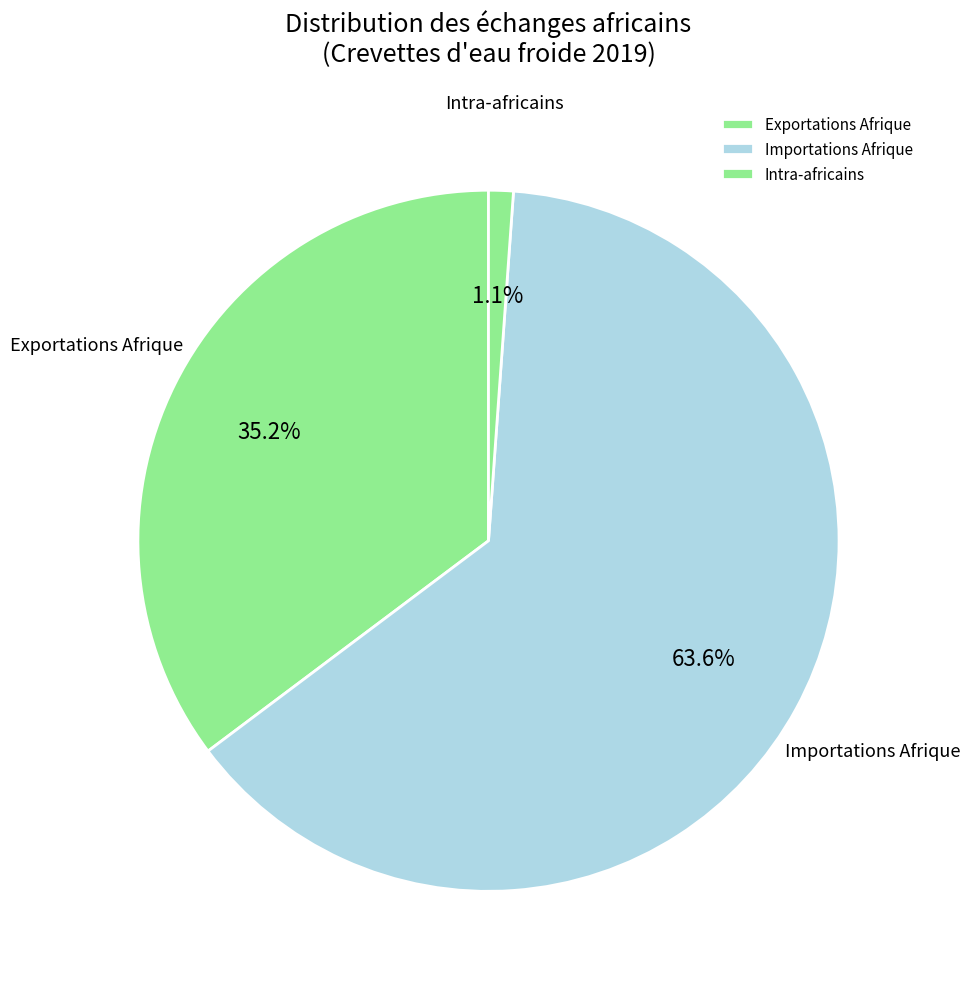

What is the majority slice?

Importations Afrique